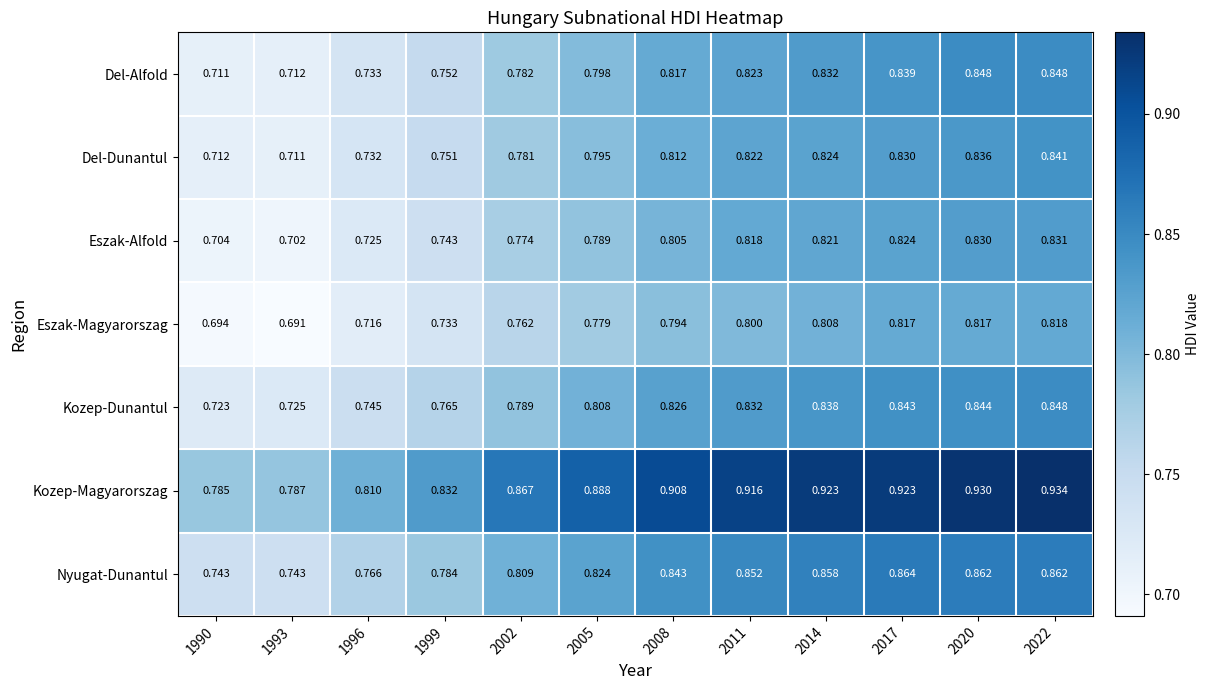

At 1990, list the series in order from largest to smallest.

Kozep-Magyarorszag, Nyugat-Dunantul, Kozep-Dunantul, Del-Dunantul, Del-Alfold, Eszak-Alfold, Eszak-Magyarorszag